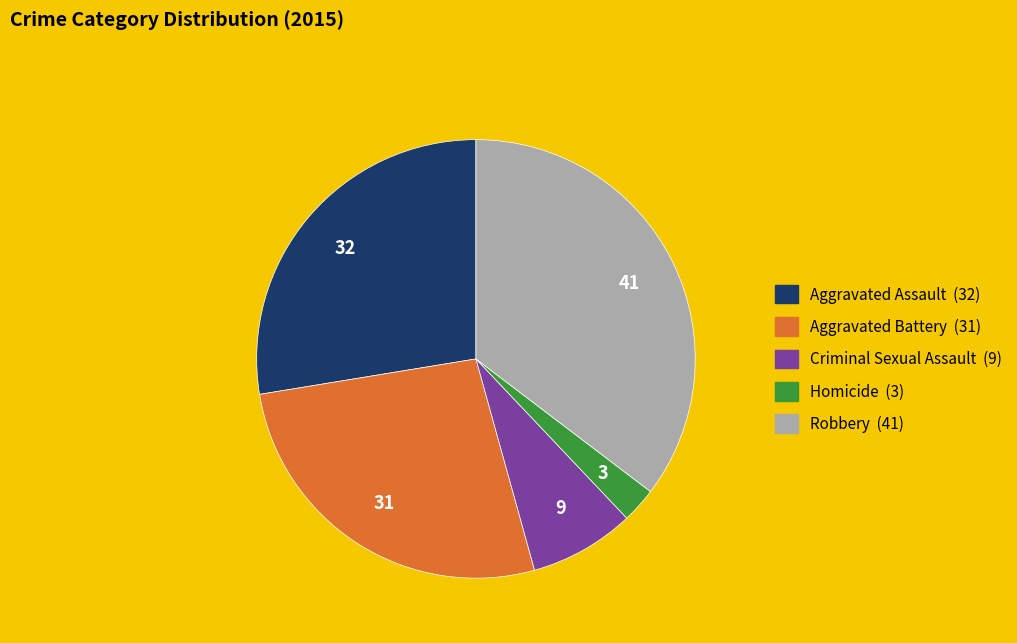

Which slice is the smallest?

Homicide